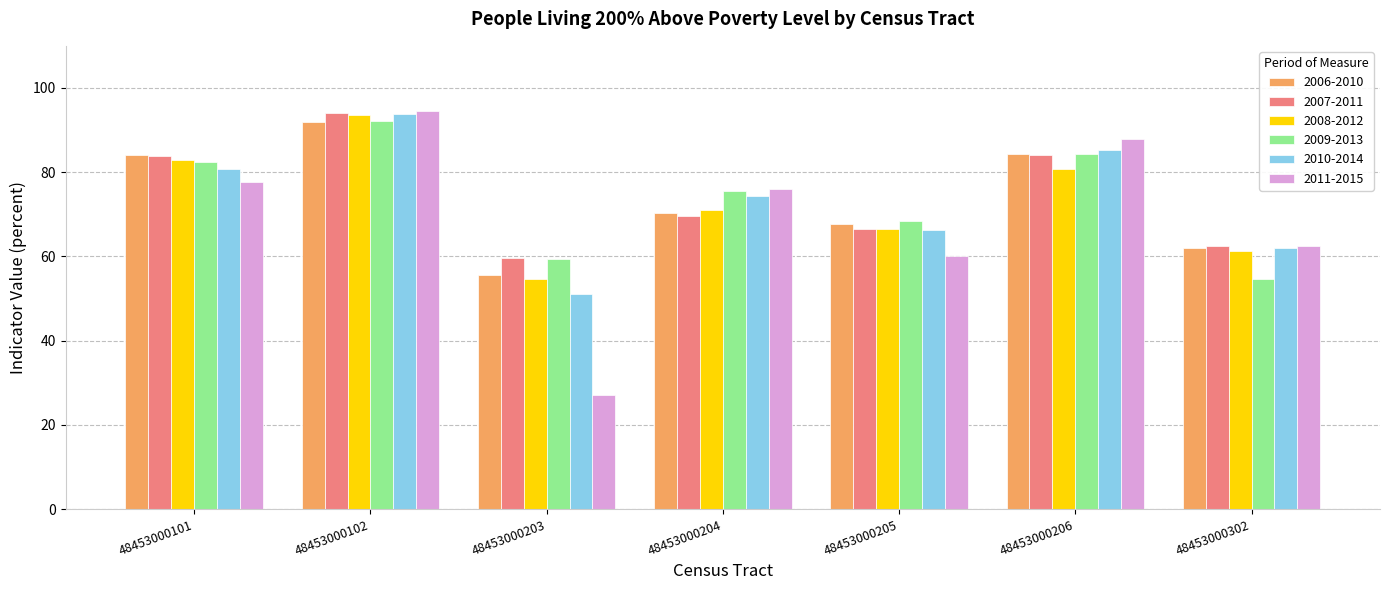

What is the total value across all series at 48453000204?

437.0